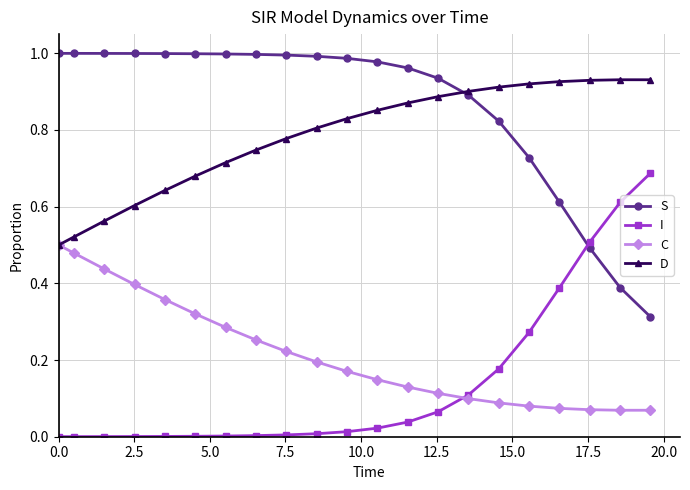

List the series in order of their peak value, lowest first.

C, I, D, S